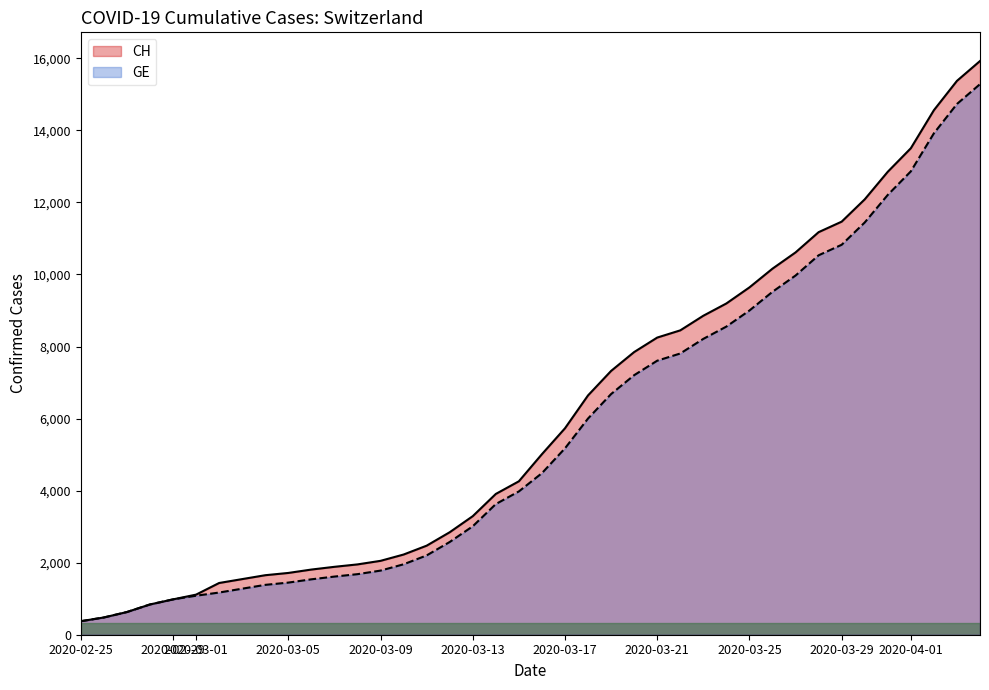

What are all the series names shown in the legend?

CH, GE